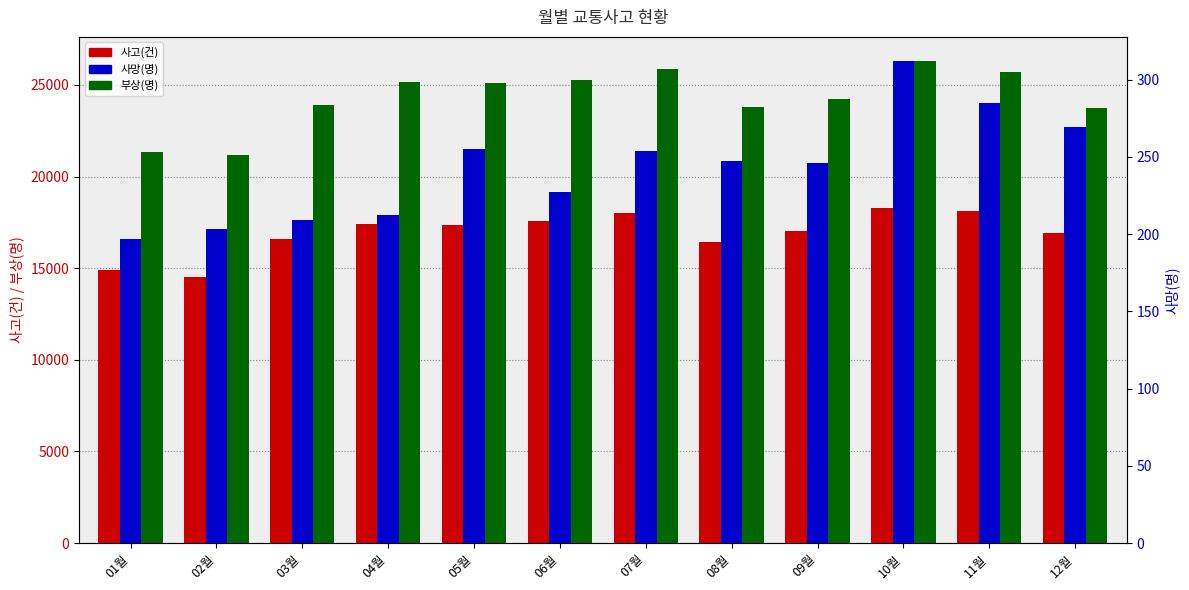

Which has a higher value, 12월 or 04월?

04월